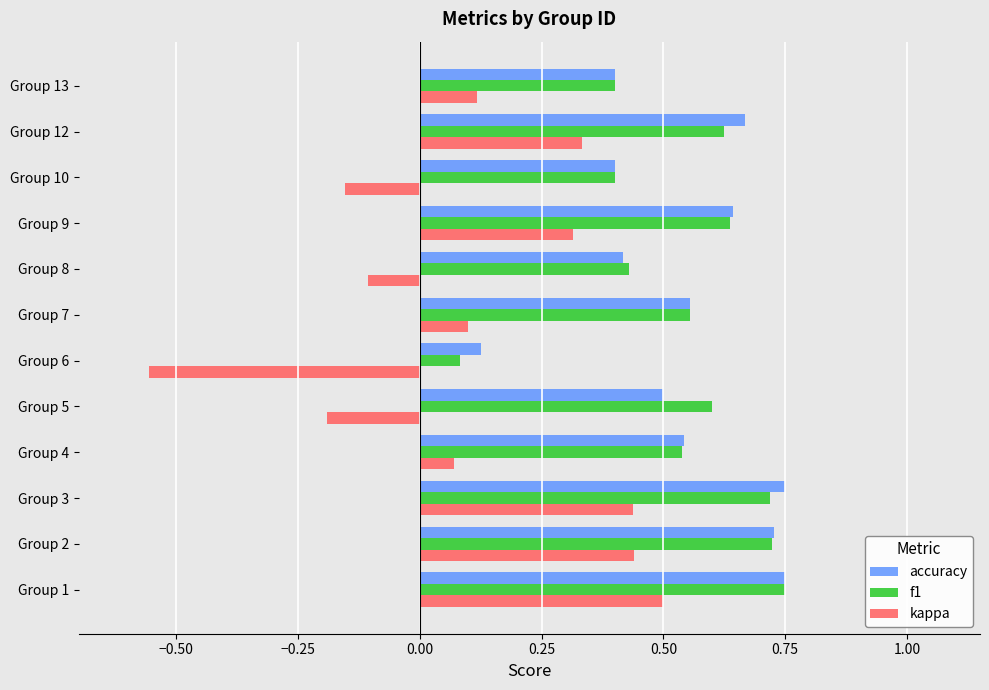

Between Group 6 and Group 9, which series saw the biggest shift?

kappa